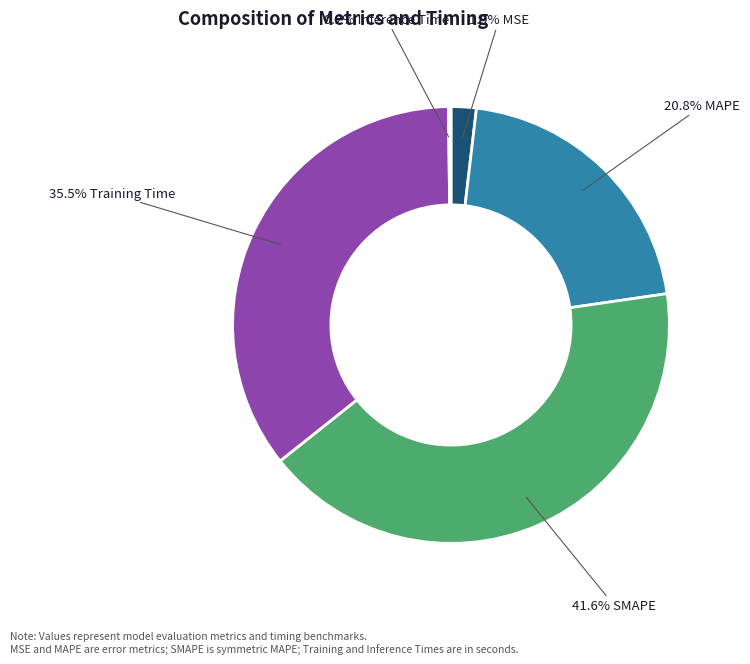

Does any single category account for the majority?

No